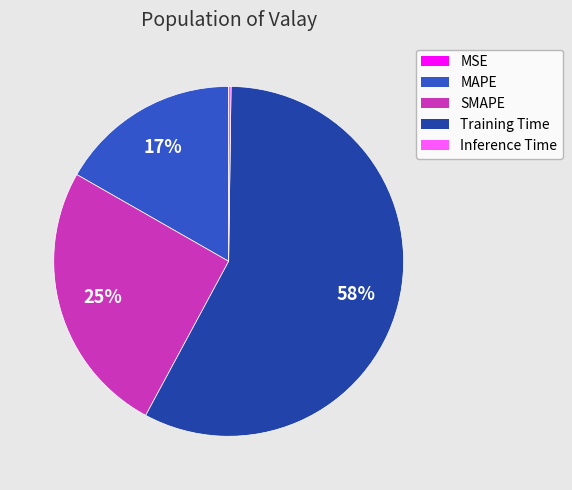

True or false: SMAPE accounts for 11% of the total.

False